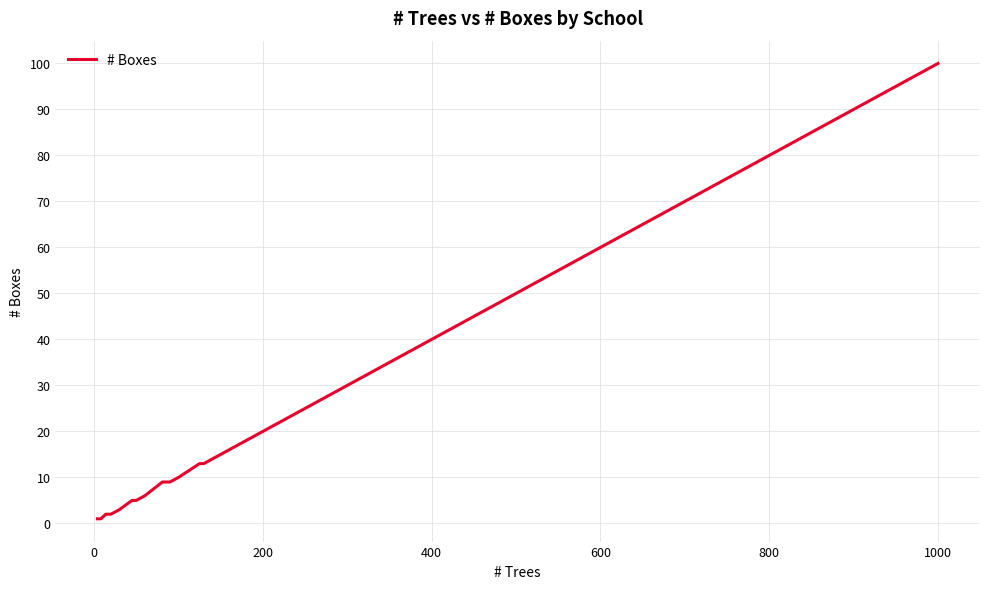

Does the chart have visible grid lines?

Yes